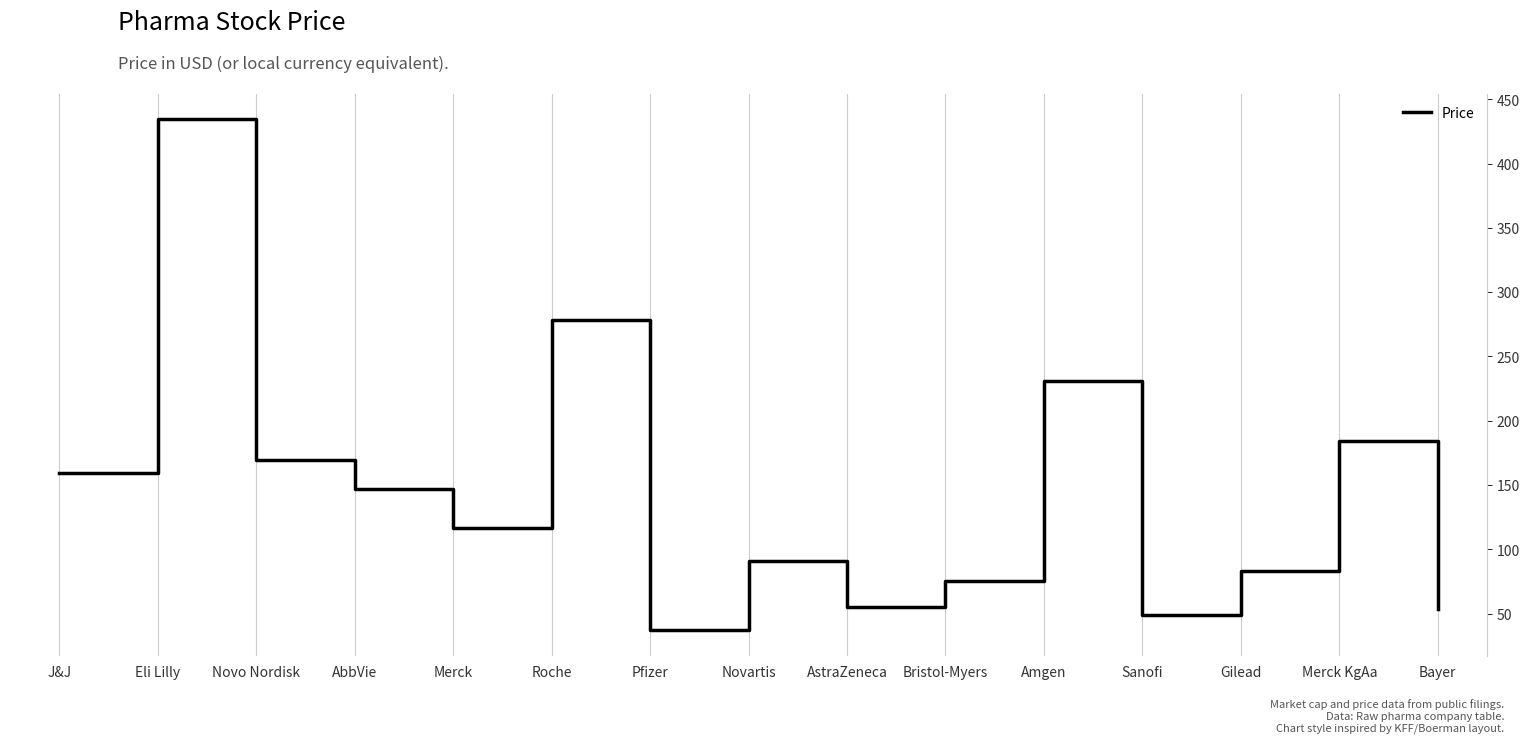

What is the difference between the values at J&J and Pfizer?

122.4